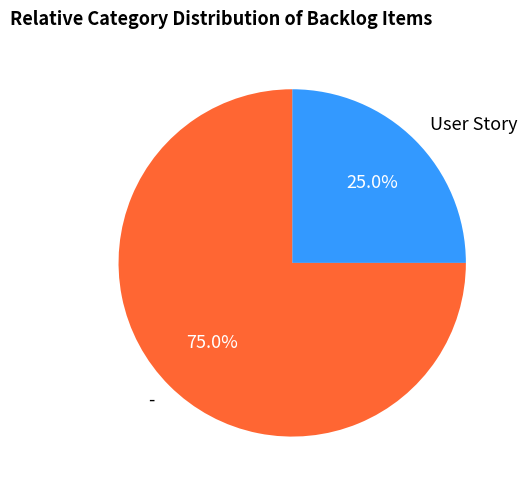

Is it true that - is 75% of the pie?

True